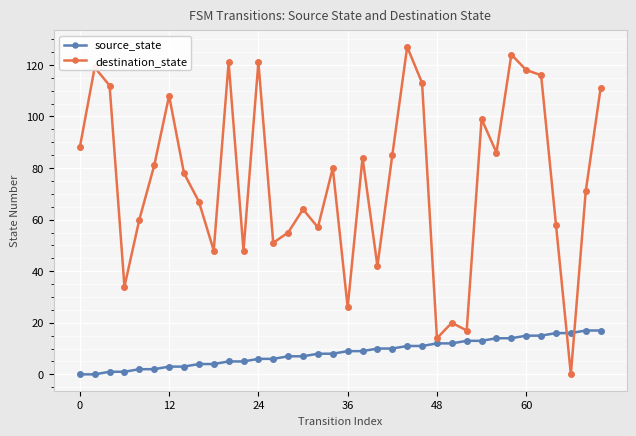

What is the value of the source_state point at the 9th from the left?

4